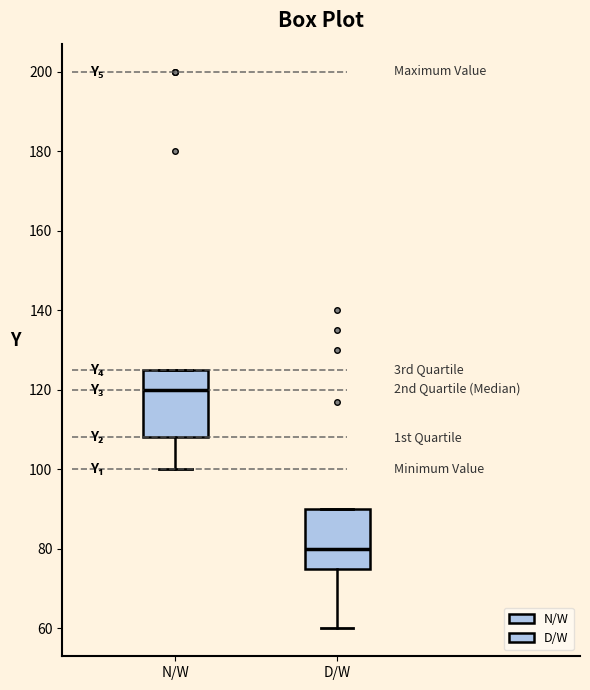

Reading left to right, transcribe this box plot: for each box, give where its median line is, the range the box spans, and where its two whiskers end, as read against the y-axis. The values are not printed on the chart, so give them approximately, as read against the axis.

N/W: median 120, box 108 to 126, whiskers 100 to 126
D/W: median 80, box 76 to 90, whiskers 60 to 90